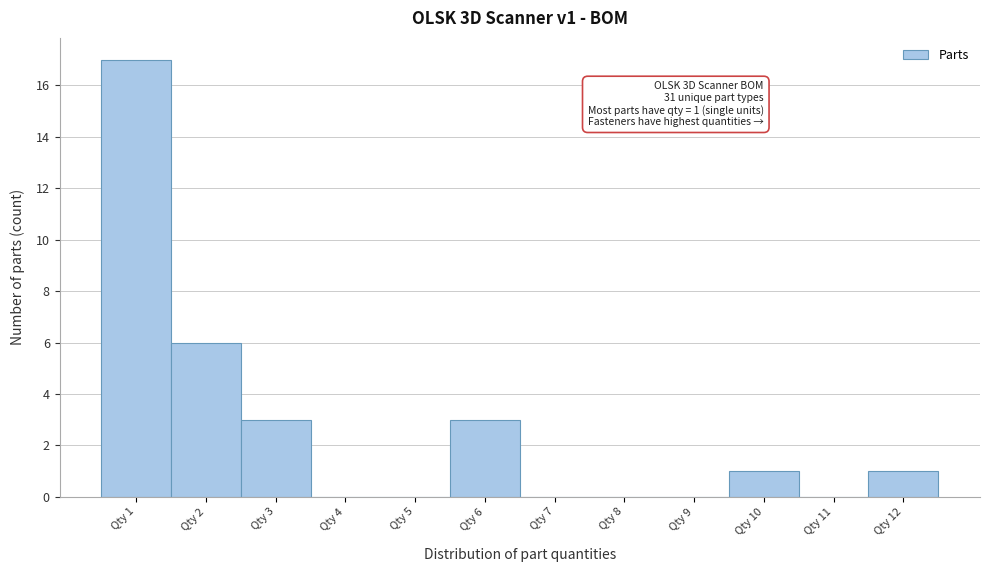

Over which range of the x-axis is the bar tallest?

0.5 to 1.5